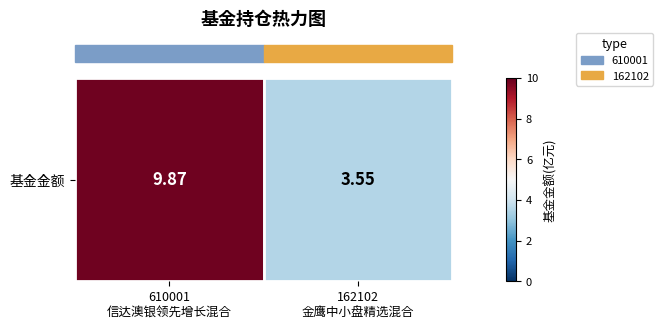

What is the approximate value at 162102
金鹰中小盘精选混合?

3.5